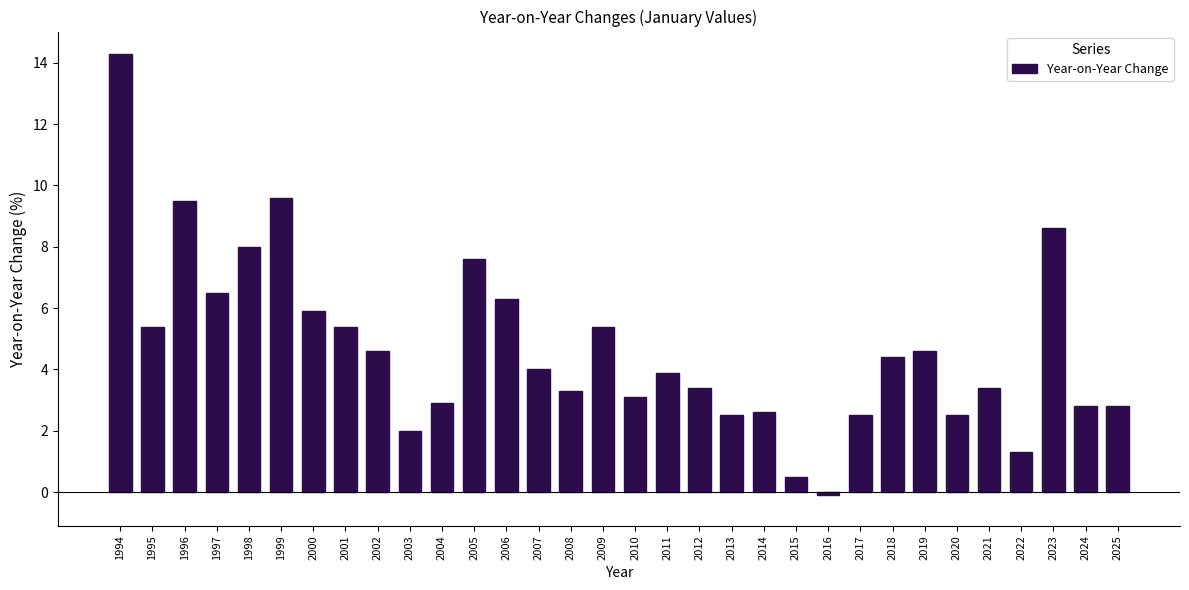

What is the change in value from 2003 to 2011?

+1.9